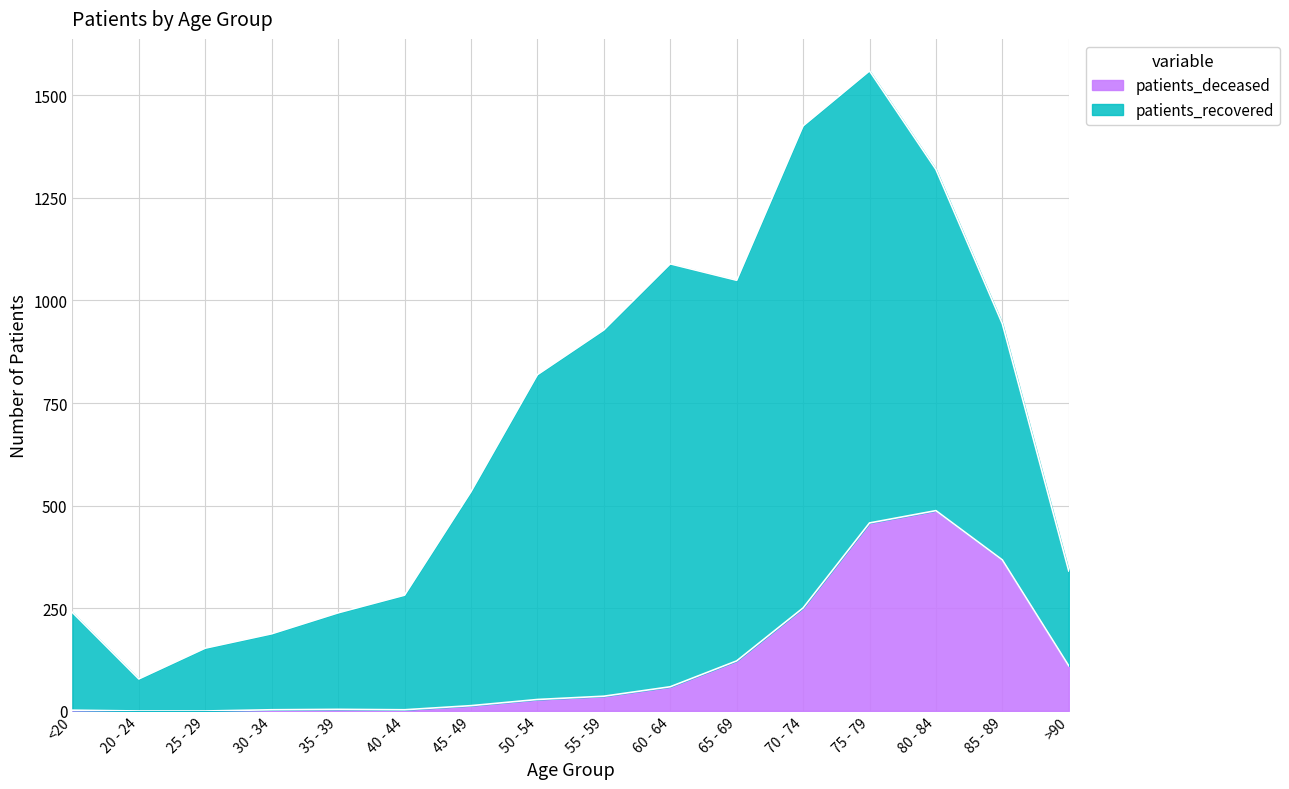

Does the chart have visible grid lines?

Yes